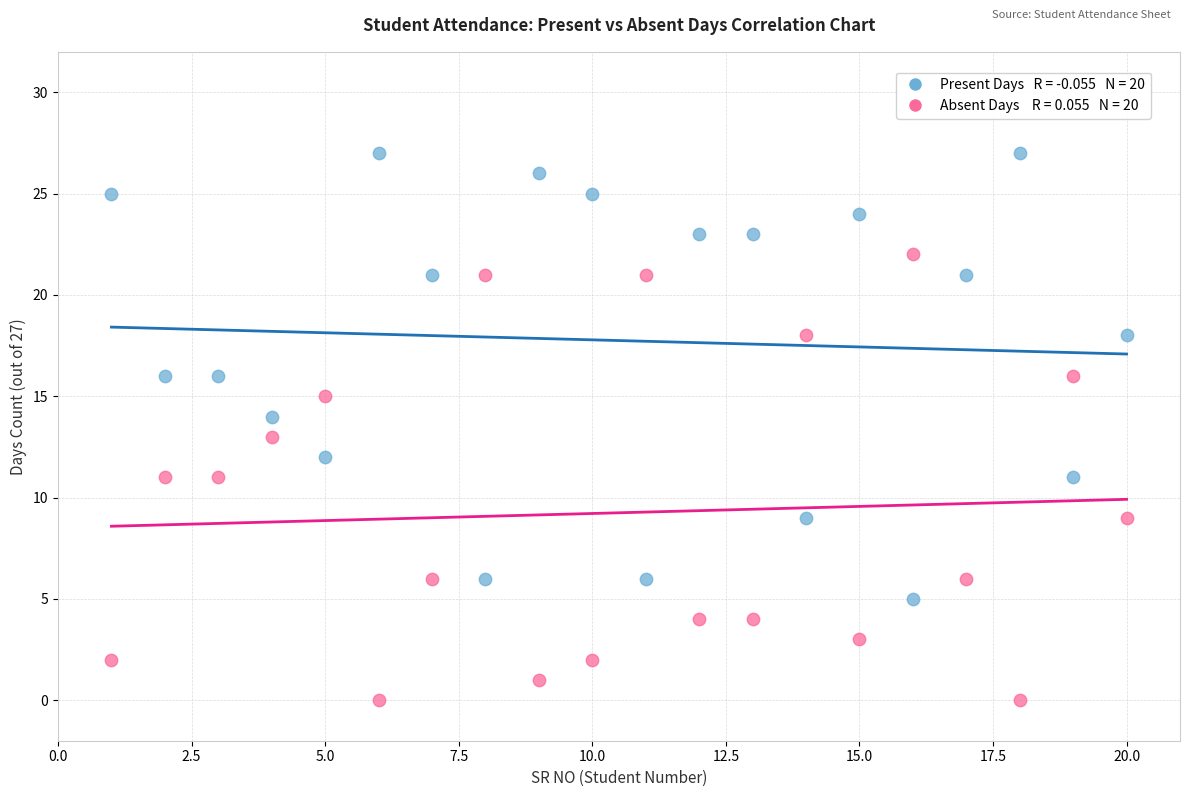

Across all data points, what is the range of Y values (max minus min)?

27